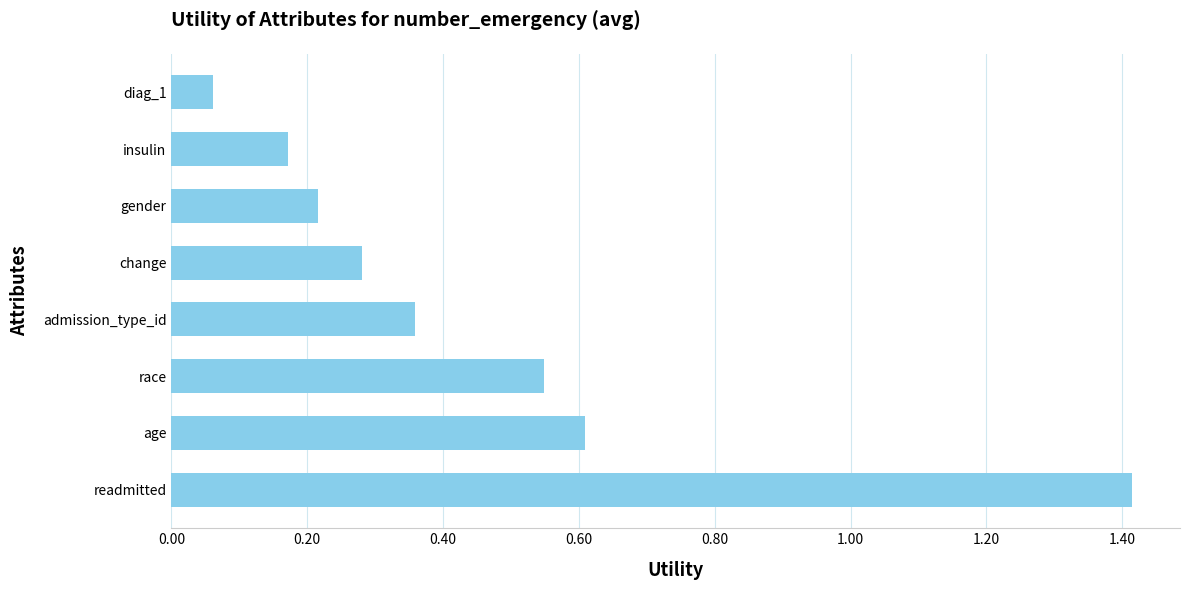

What is the change in value from race to gender?

-0.3